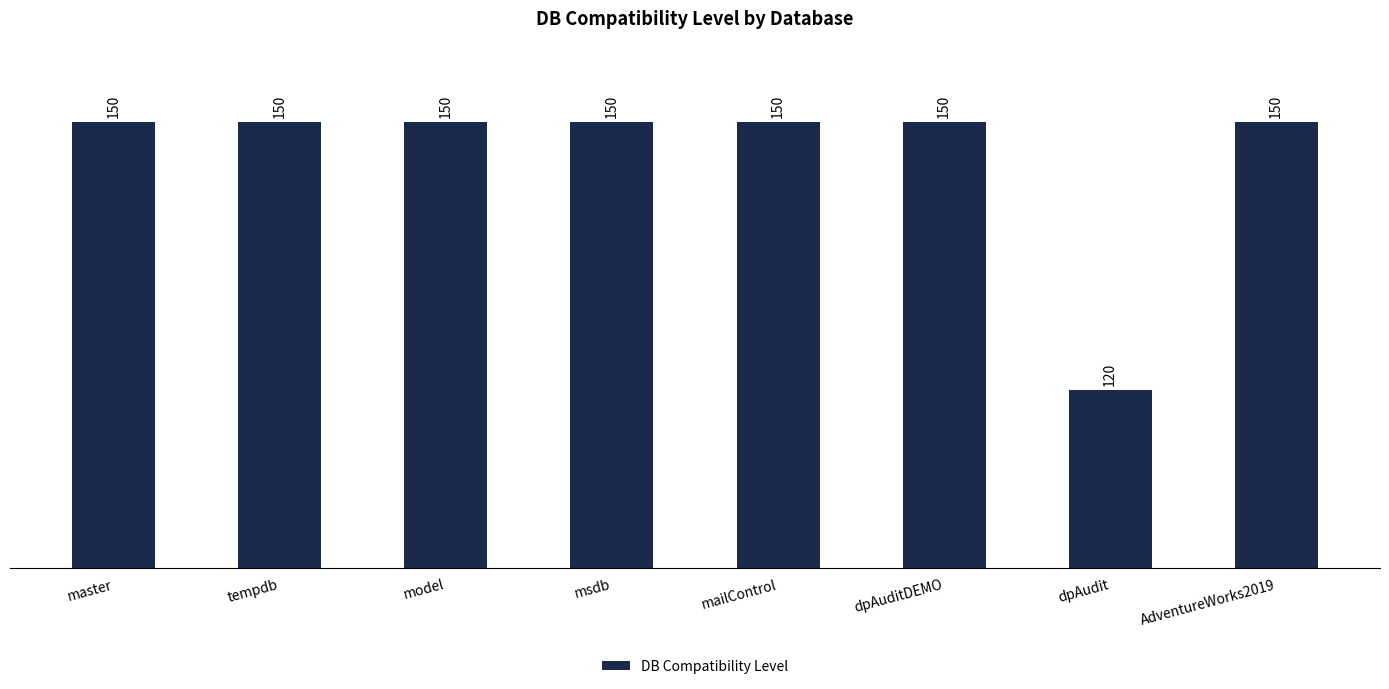

What is the sum of the values at model and mailControl?

300